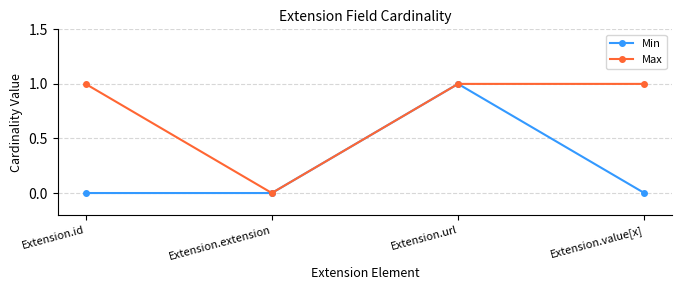

The value of Min at Extension.id is 0. True or false?

True